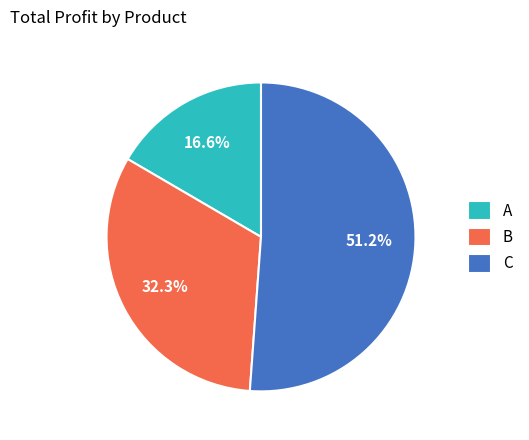

What percentage is the C slice, to the nearest percent?

51%